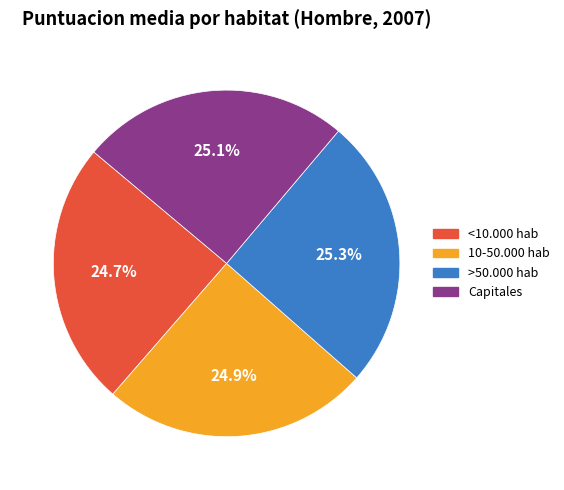

To the nearest percent, what is the combined percentage of >50.000 hab and 10-50.000 hab?

50%